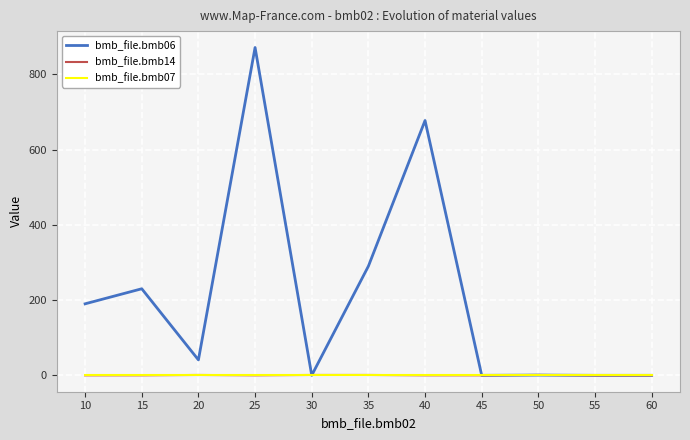

Which label corresponds to the largest value in the chart?

25